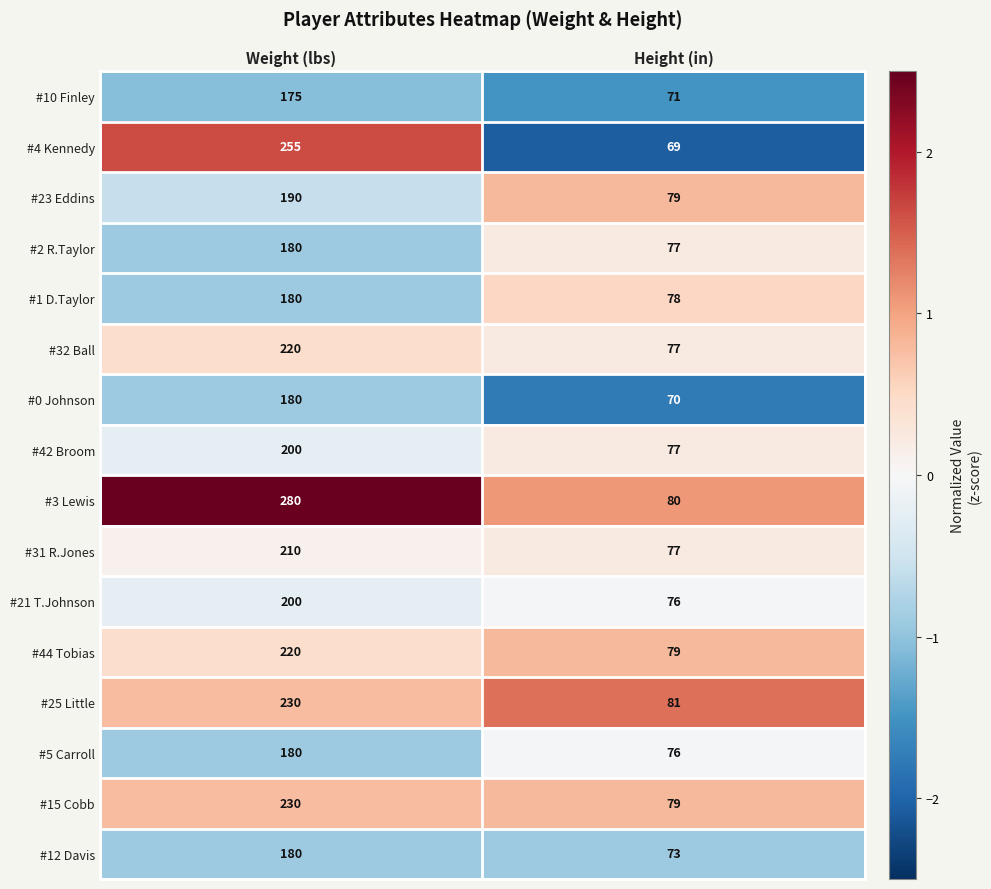

List the labels in order of #21 T.Johnson value, largest first.

Weight (lbs), Height (in)